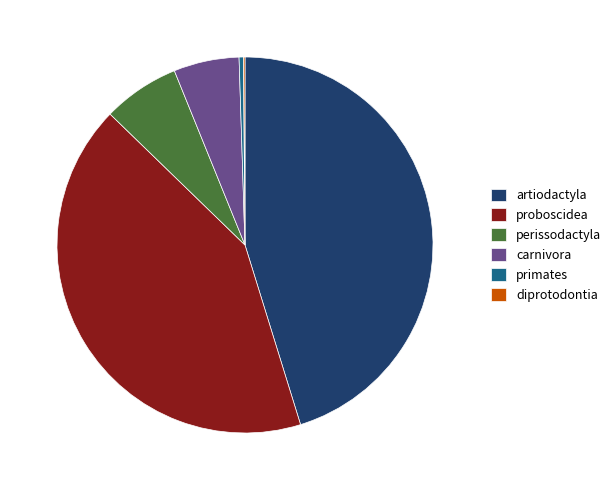

Does any single category account for the majority?

No